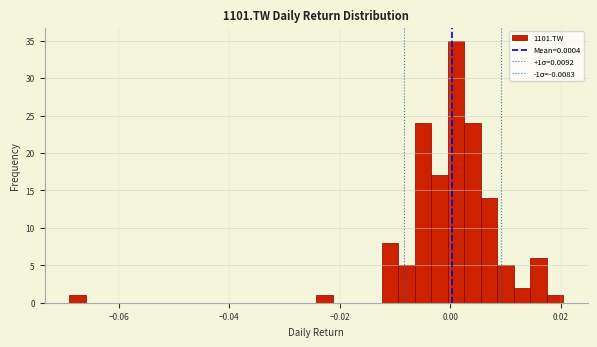

Read against the x-axis, roughly where is the centre of the tallest bar?

0.002